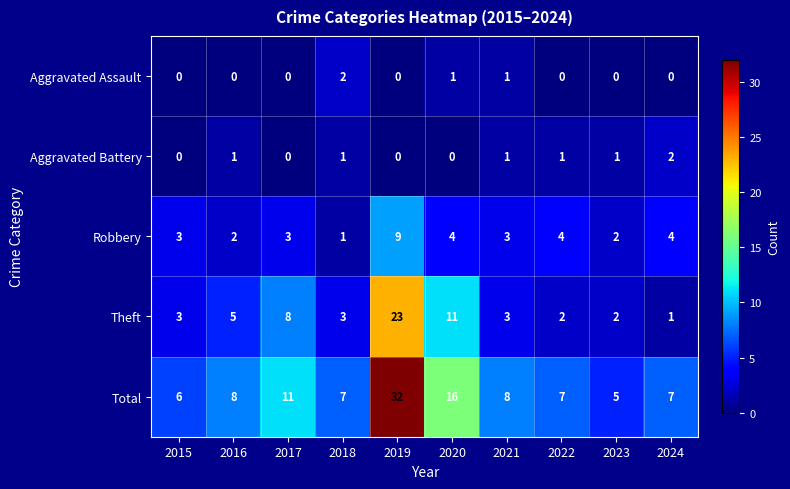

What is the difference between the Total values at 2020 and 2015?

10